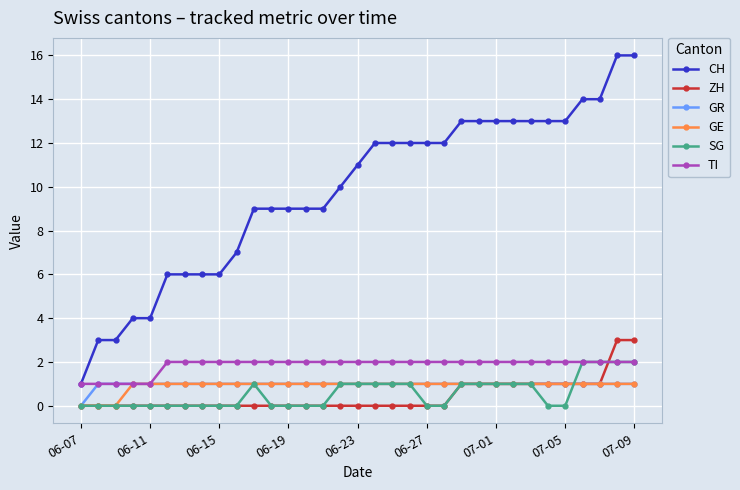

True or false: CH and ZH intersect in this chart.

False